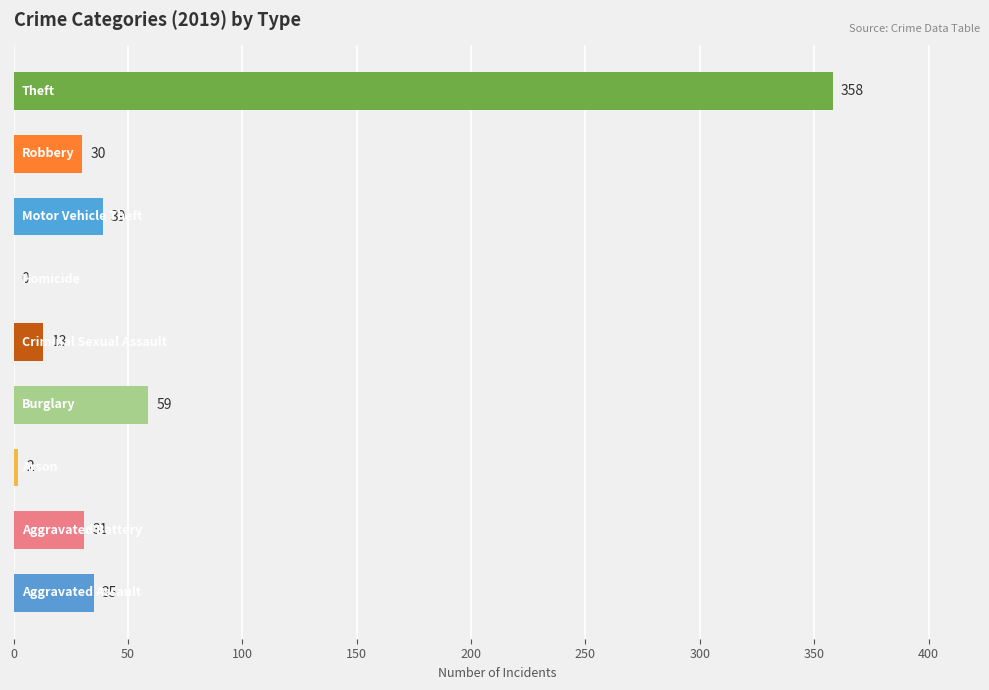

Are the bars horizontal?

Yes